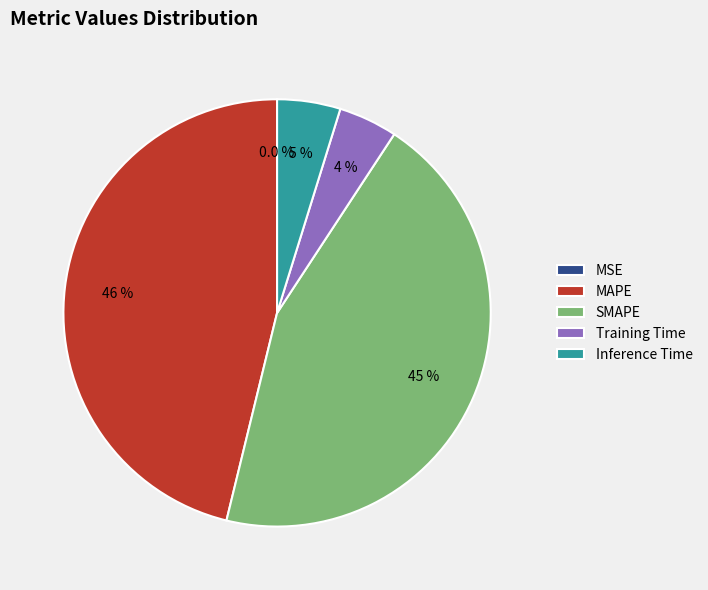

Does any single category account for the majority?

No